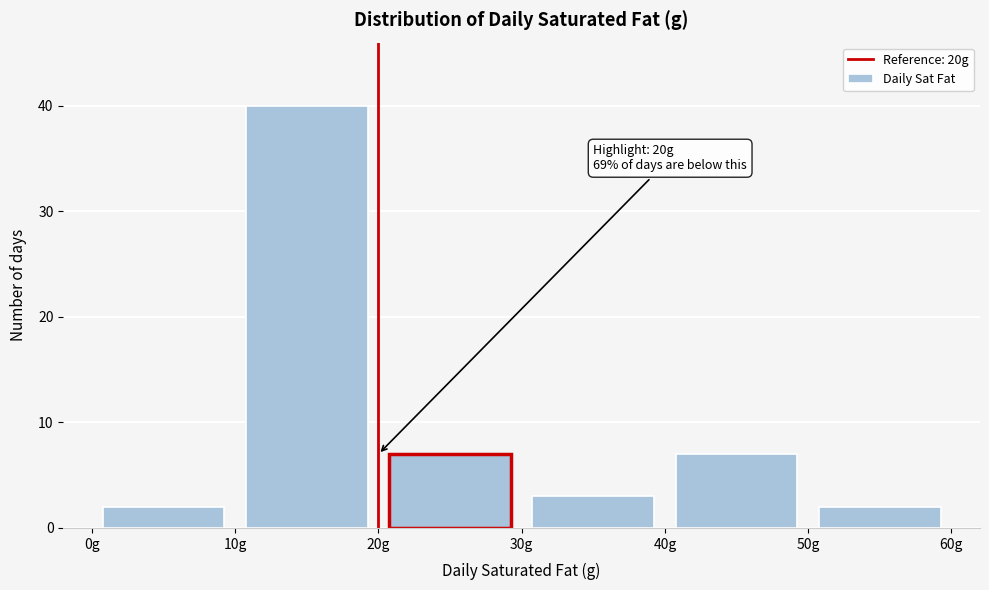

Over which range of the x-axis is the bar tallest?

10 to 20